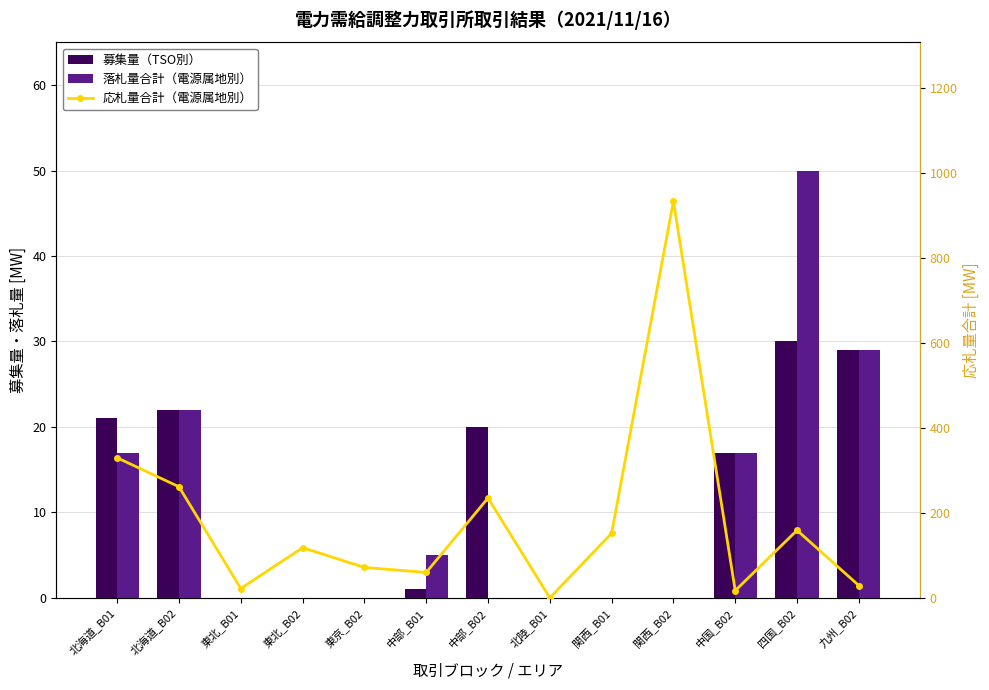

What is the approximate value of 落札量合計（電源属地別） at 中部_B01?

5.0